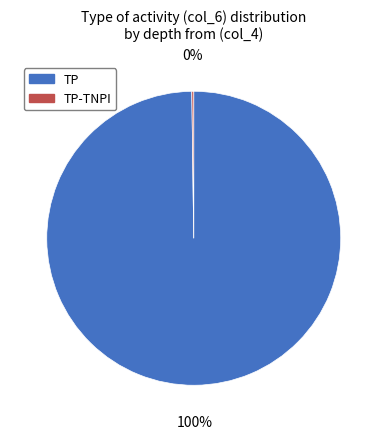

To the nearest percent, what is the difference between the largest and smallest slice percentages?

100%